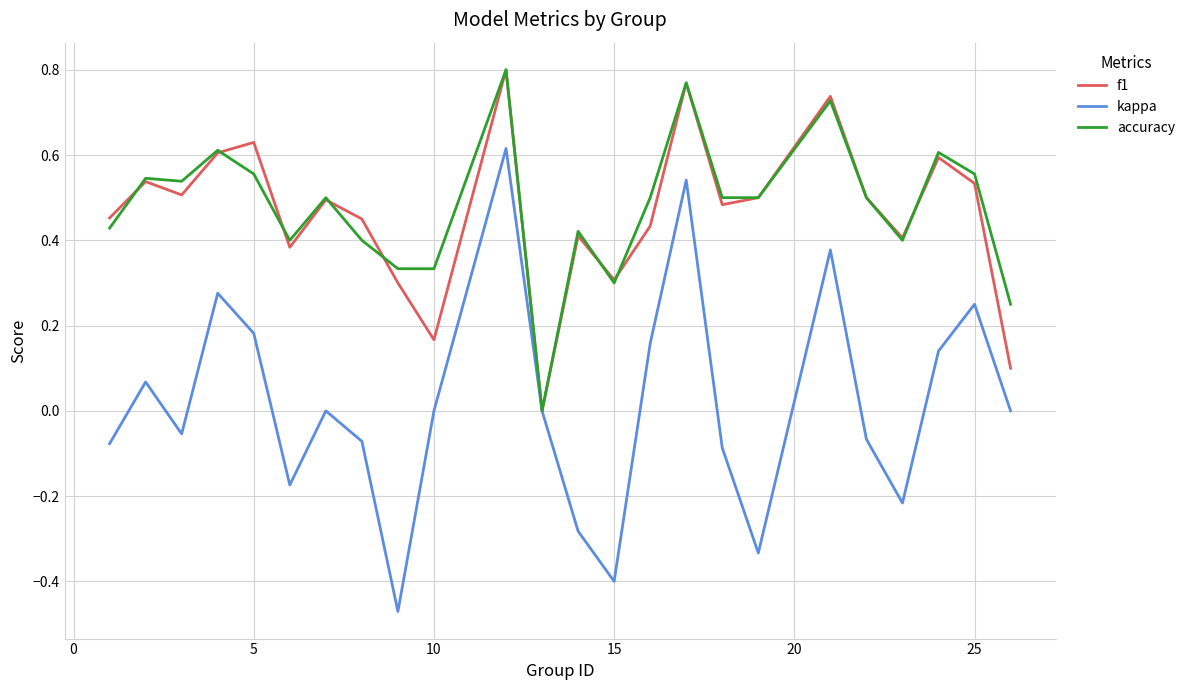

Which series has the widest spread of values?

kappa